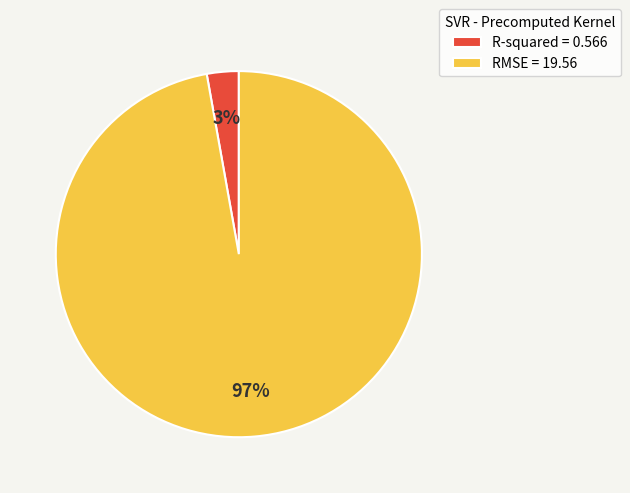

Do RMSE and R-squared together represent more than half of the pie?

Yes